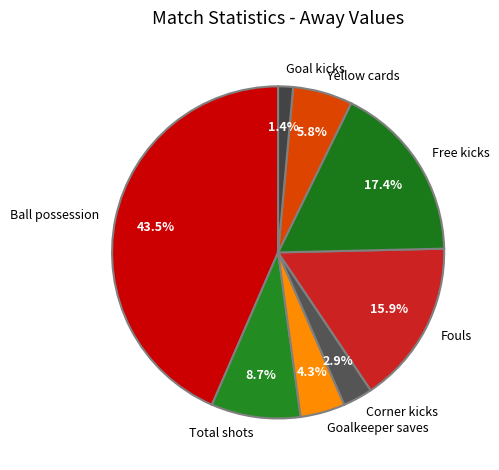

Rank the categories by value from lowest to highest.

Goal kicks, Corner kicks, Goalkeeper saves, Yellow cards, Total shots, Fouls, Free kicks, Ball possession